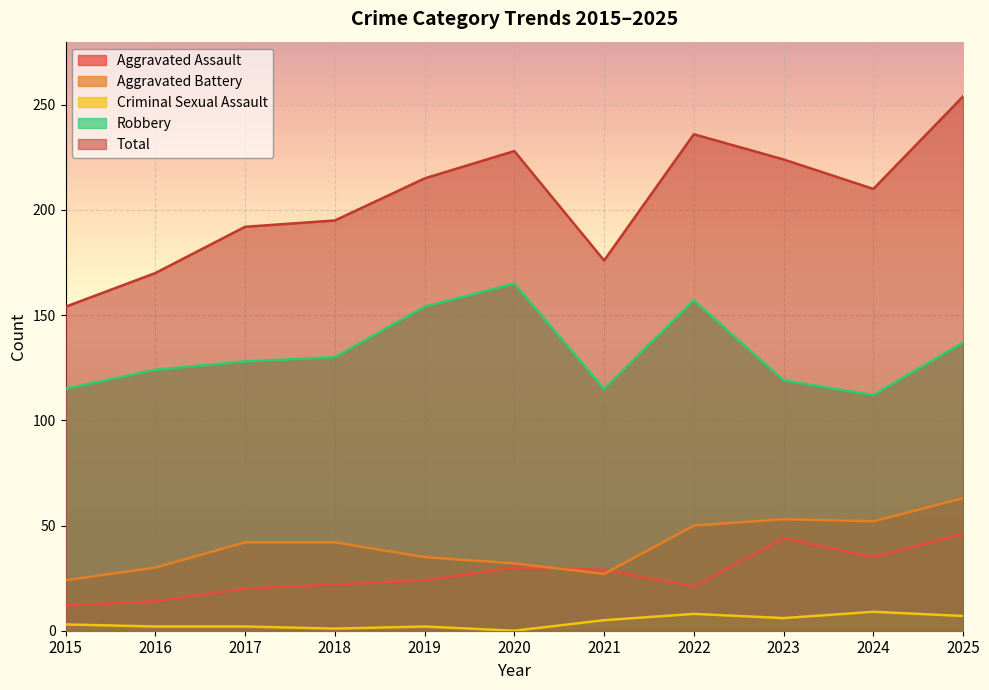

At which label does Aggravated Battery reach its minimum?

2015